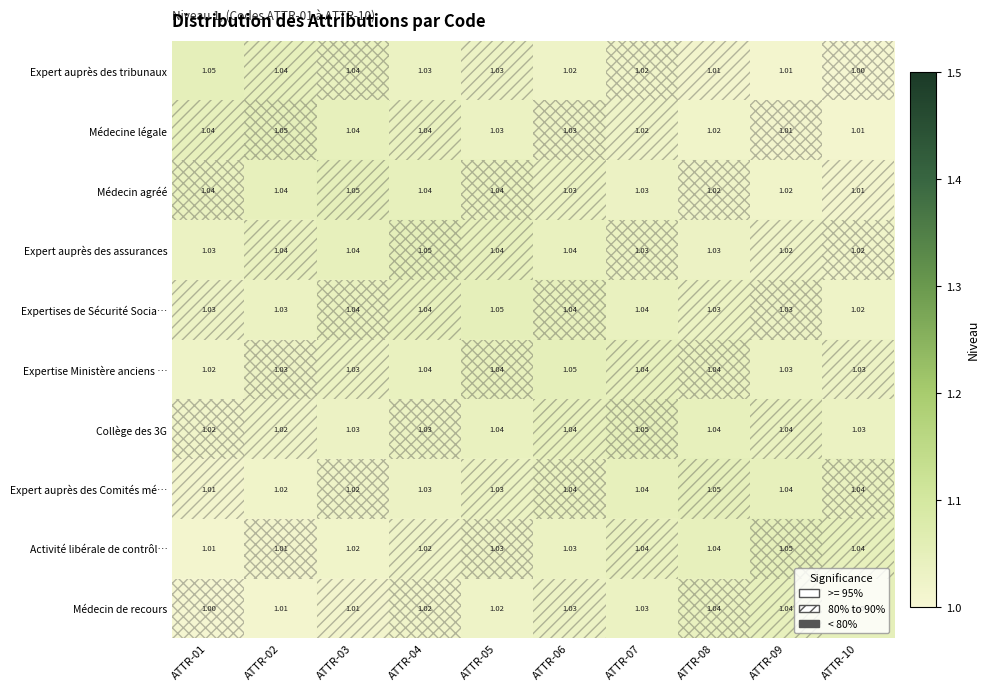

What is the maximum value shown in the chart?

1.1